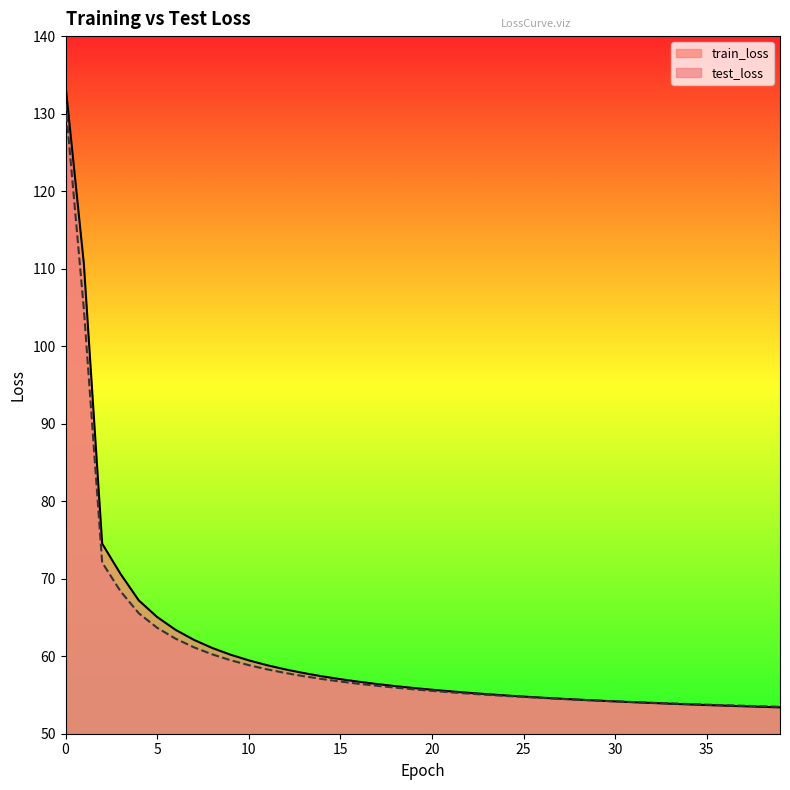

Which series ends up on top after the final intersection of train_loss_line and test_loss_line?

test_loss_line